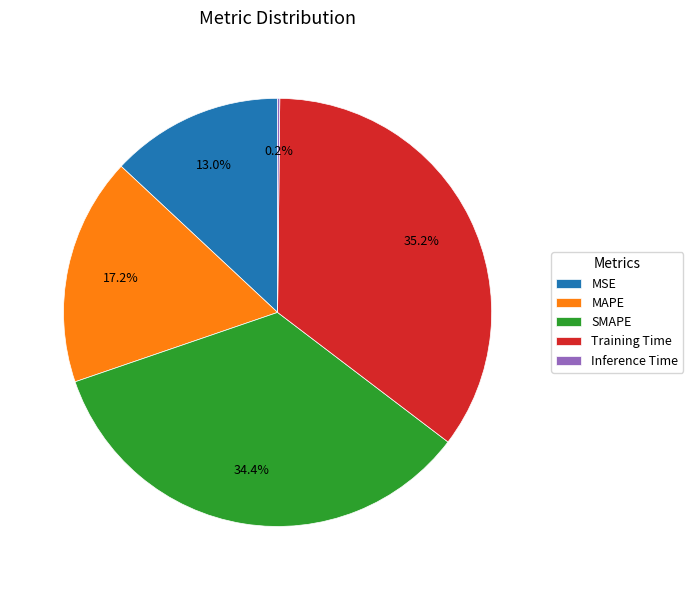

The SMAPE slice represents 34% of the pie. True or false?

True